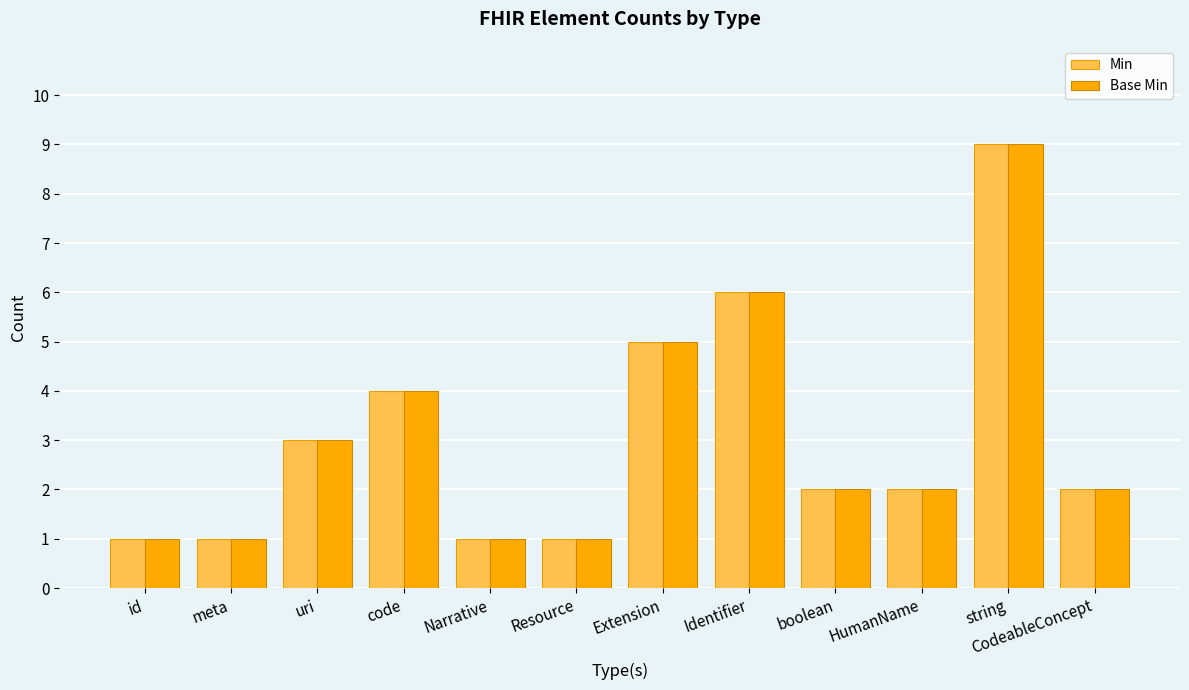

What is the total value across all series at id?

2